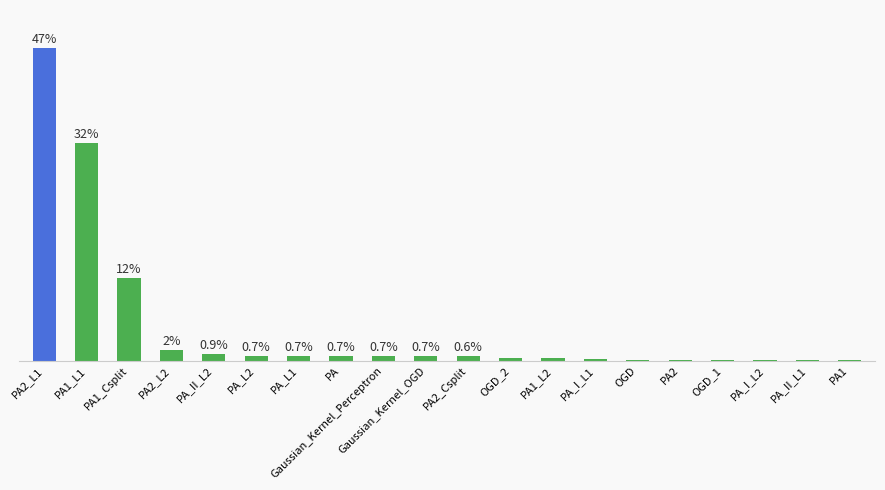

Which has a higher value, PA_I_L1 or PA_I_L2?

PA_I_L1